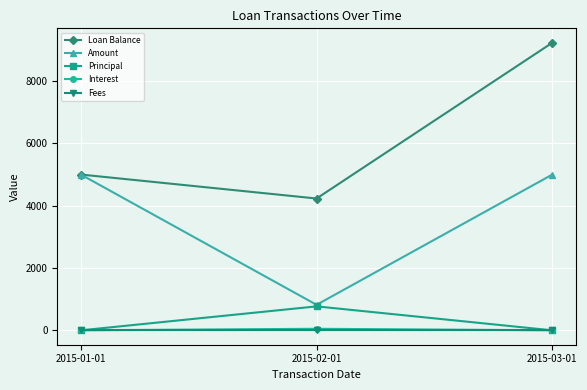

What is the label of the 2nd point from the left?

2015-02-01